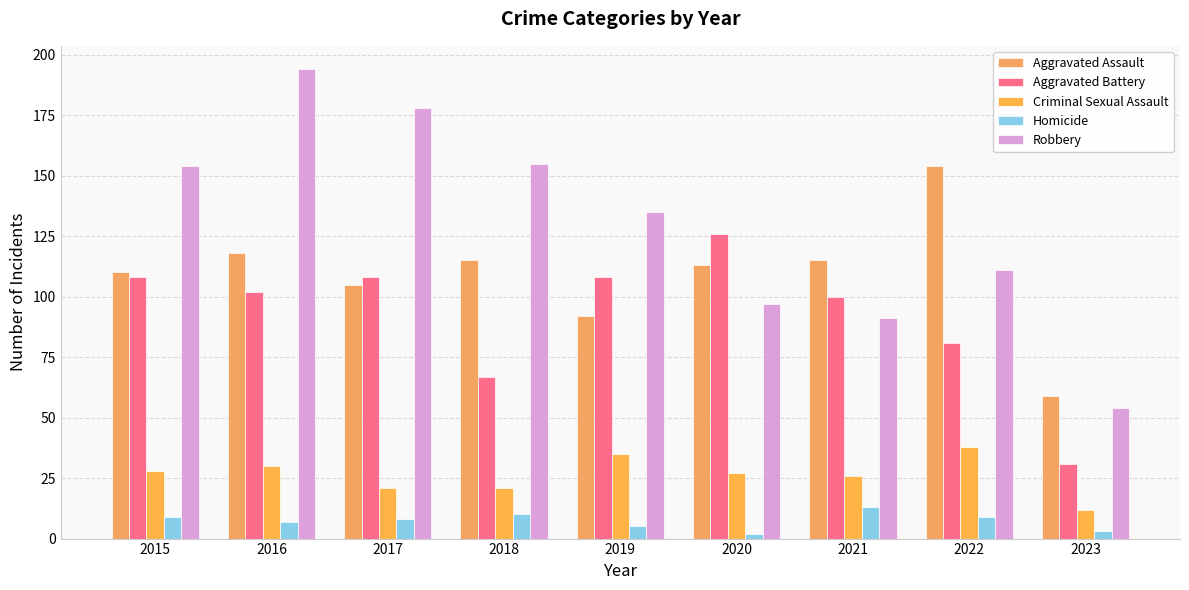

What value does the Homicide series have at 2023?

3